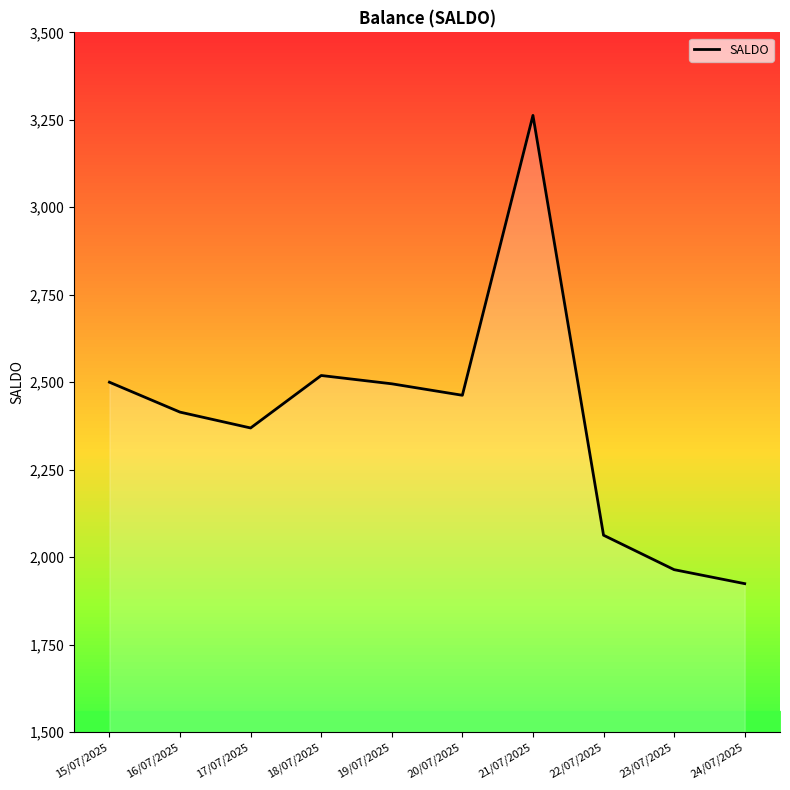

True or false: the data has more than 0 interior local peaks.

True